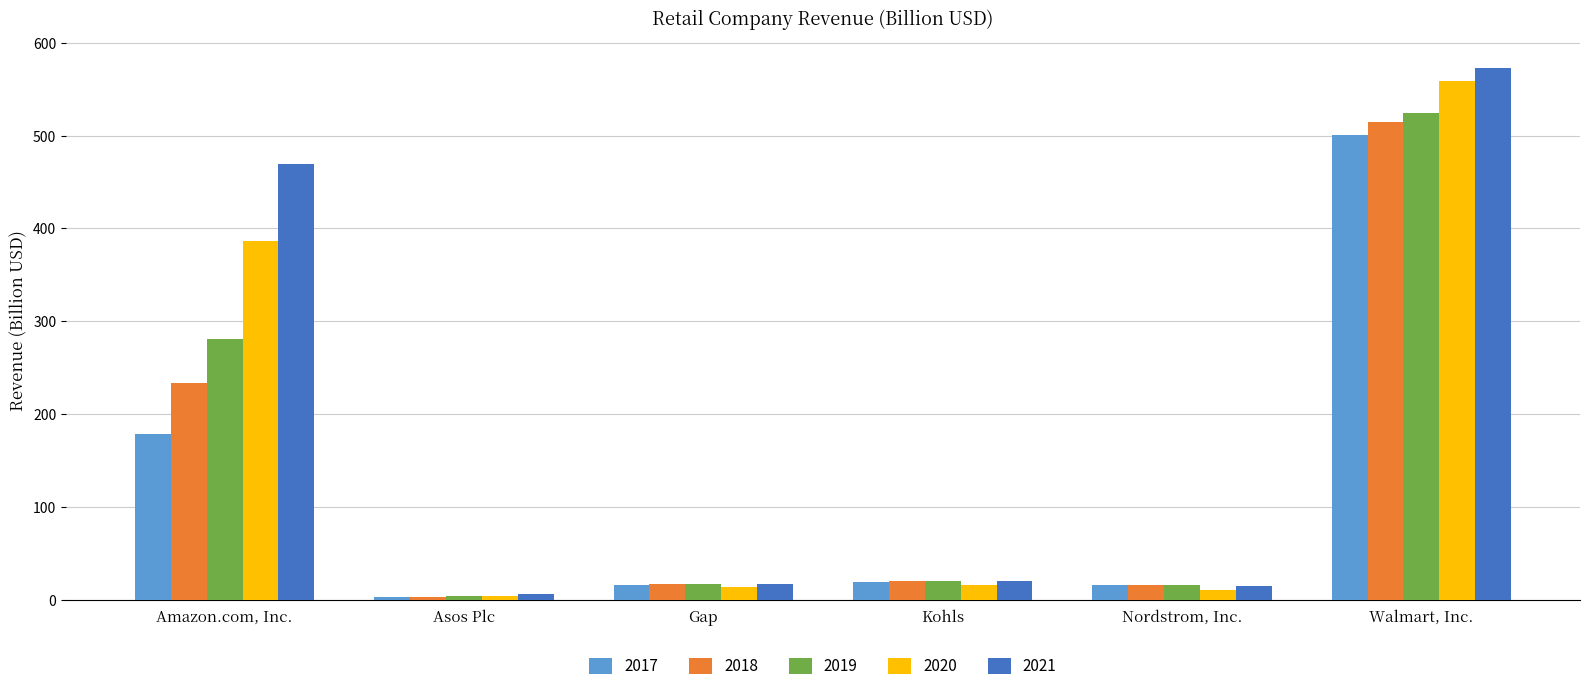

What is the total value across all series at Kohls?

94.7